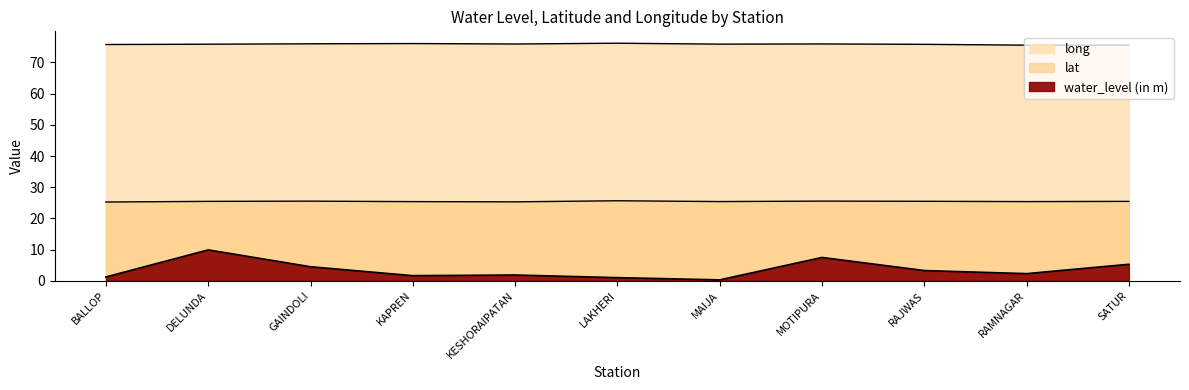

True or false: water_level (in m) and lat cross at least once.

False